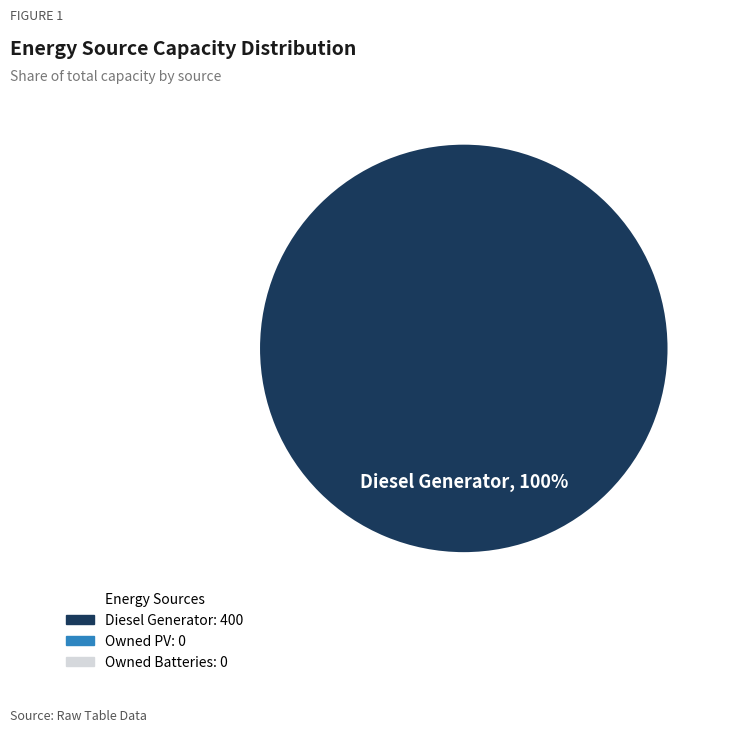

Is there any slice that represents more than half of the pie?

Yes